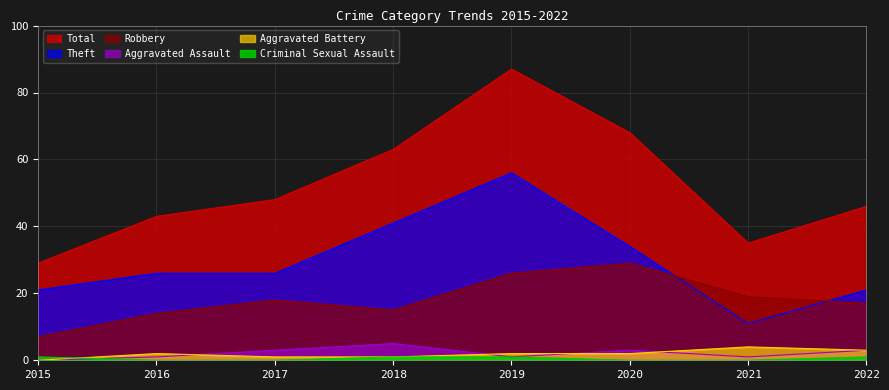

How many values in the Theft series exceed 26?

3